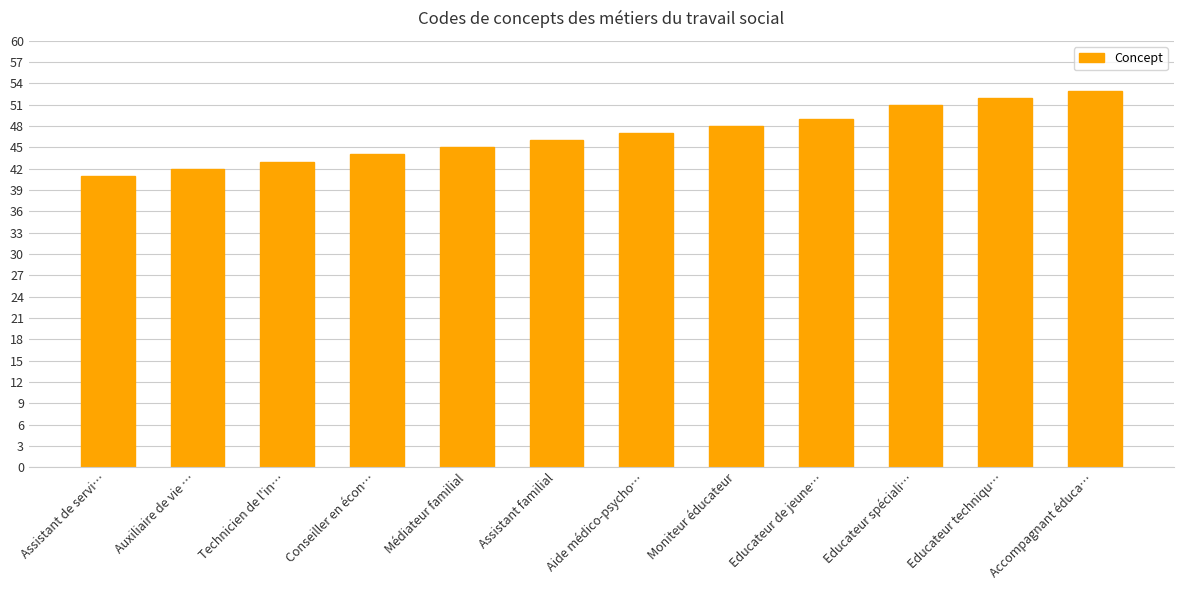

What is the difference between the second highest and second lowest values?

10